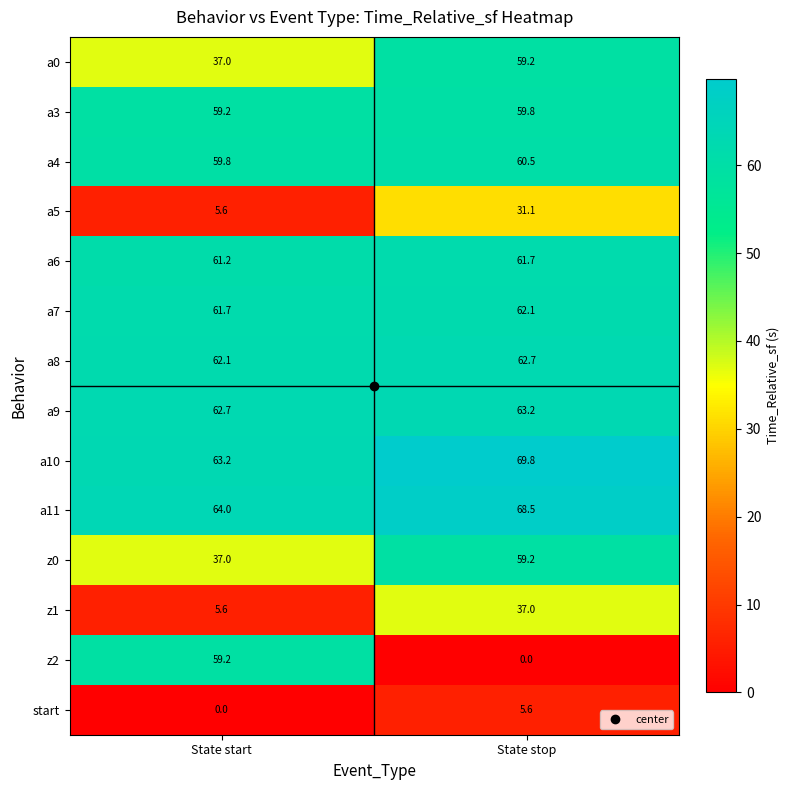

What is the difference between the maximum and minimum values in the a0 series?

22.2